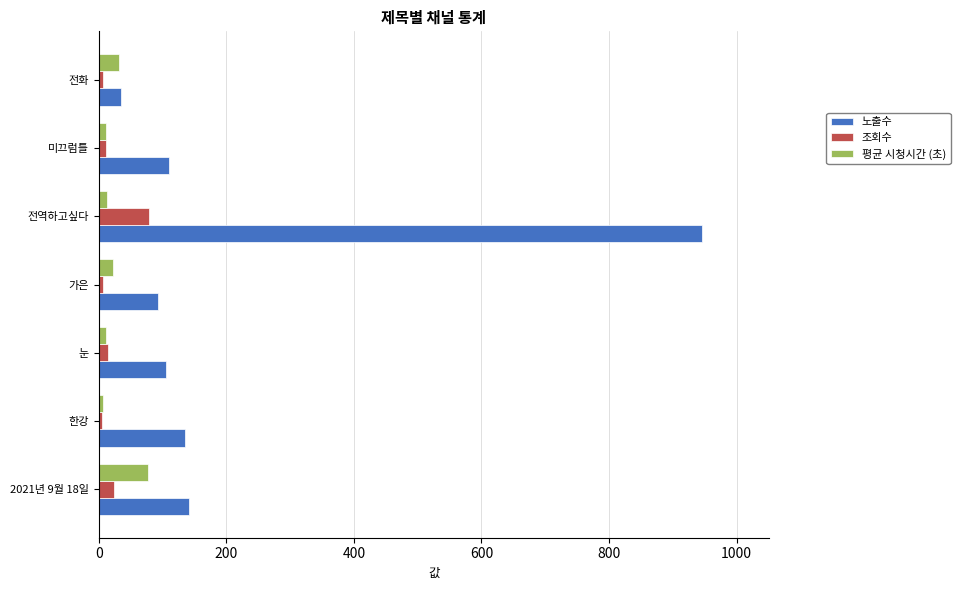

Which series has the largest range (max minus min)?

노출수